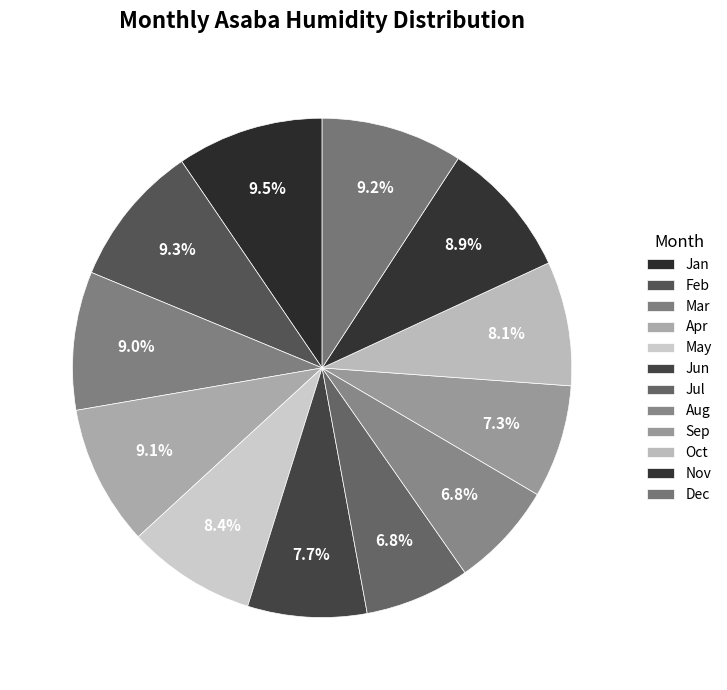

What percentage is the Mar slice, to the nearest percent?

9%